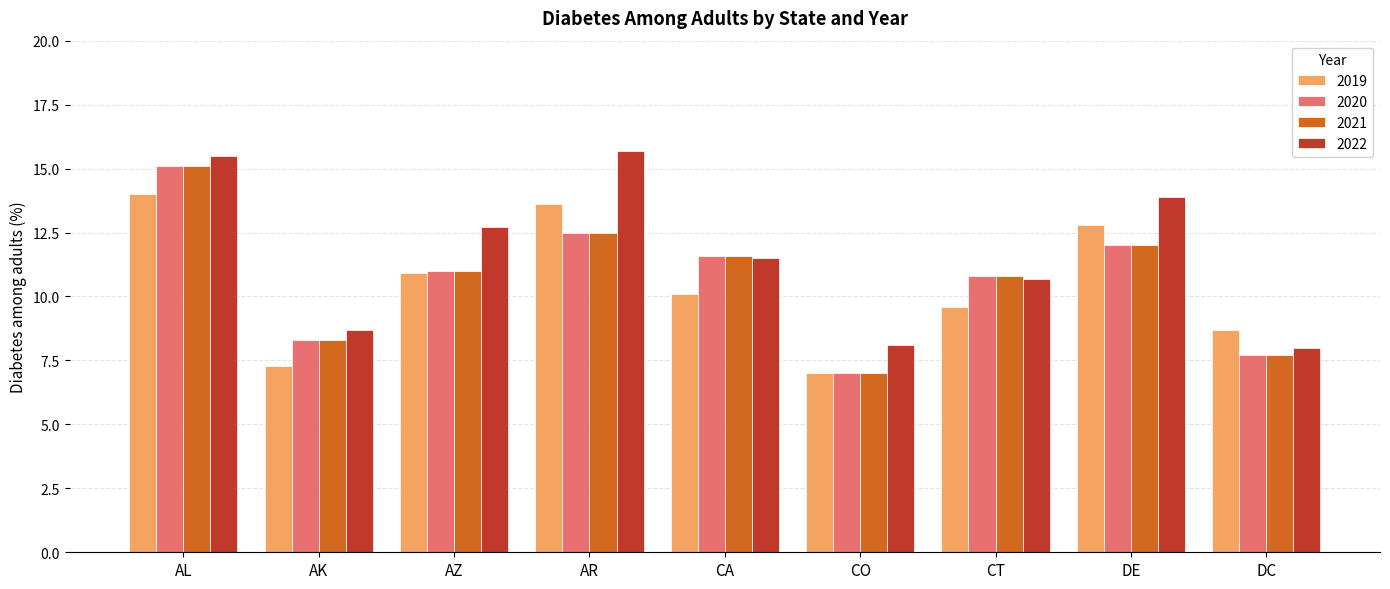

What is the difference between the second highest and second lowest values in the 2022 series?

7.4